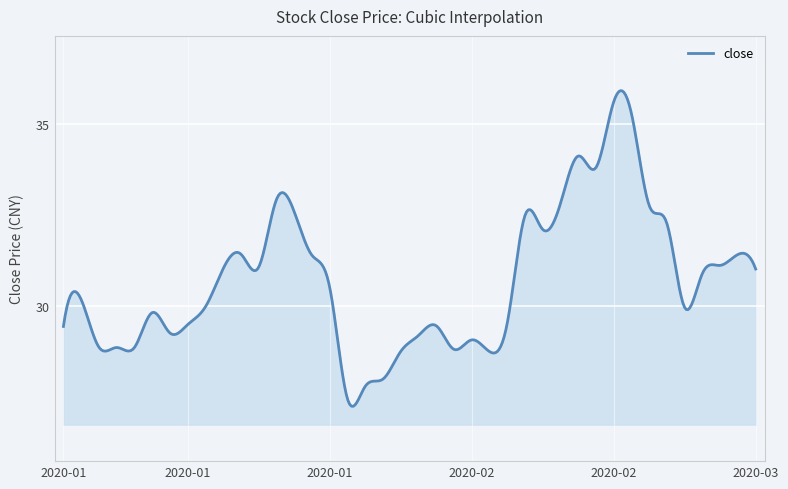

What is the smallest value displayed?

27.3